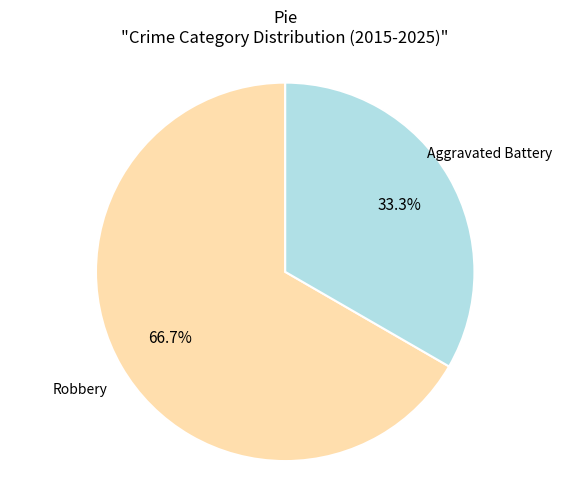

Does any single category account for the majority?

Yes